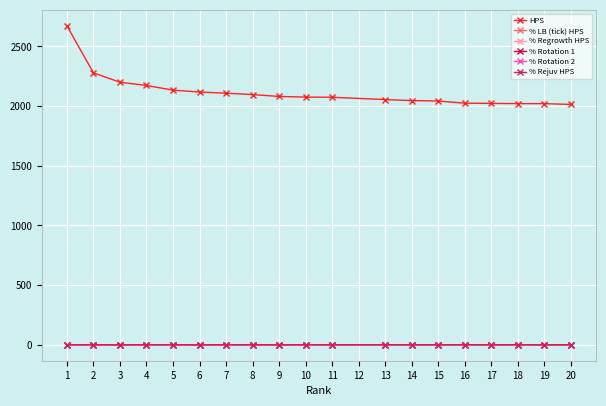

What is the spread (max minus min) of values at 9?

2080.7